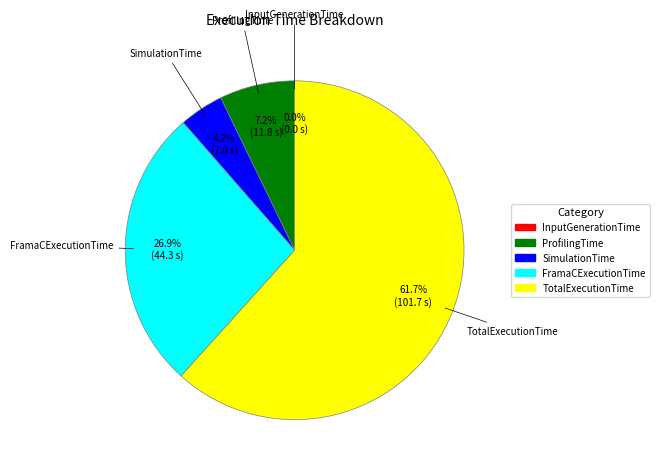

What is the ratio of the value at FramaCExecutionTime to the value at ProfilingTime?

3.7